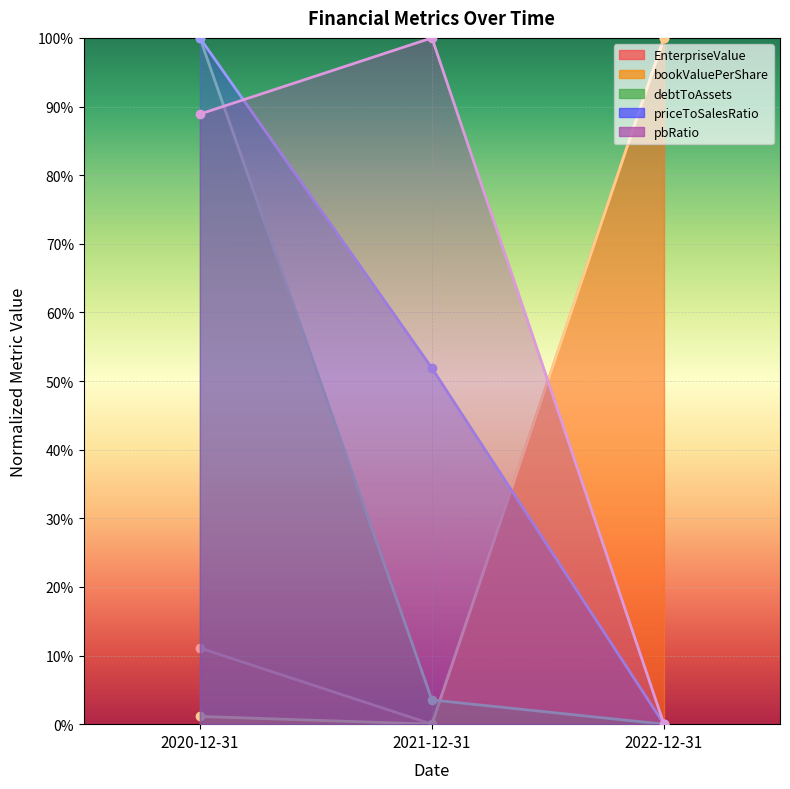

Between 2022-12-31 and 2021-12-31, which is larger?

2022-12-31